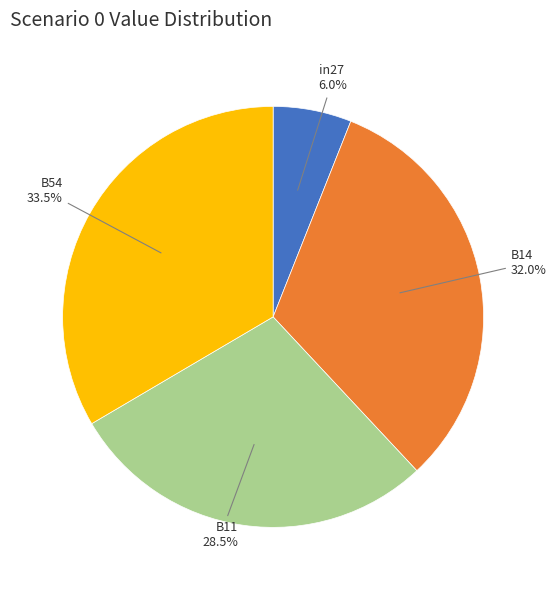

How many segments does this pie chart have?

4